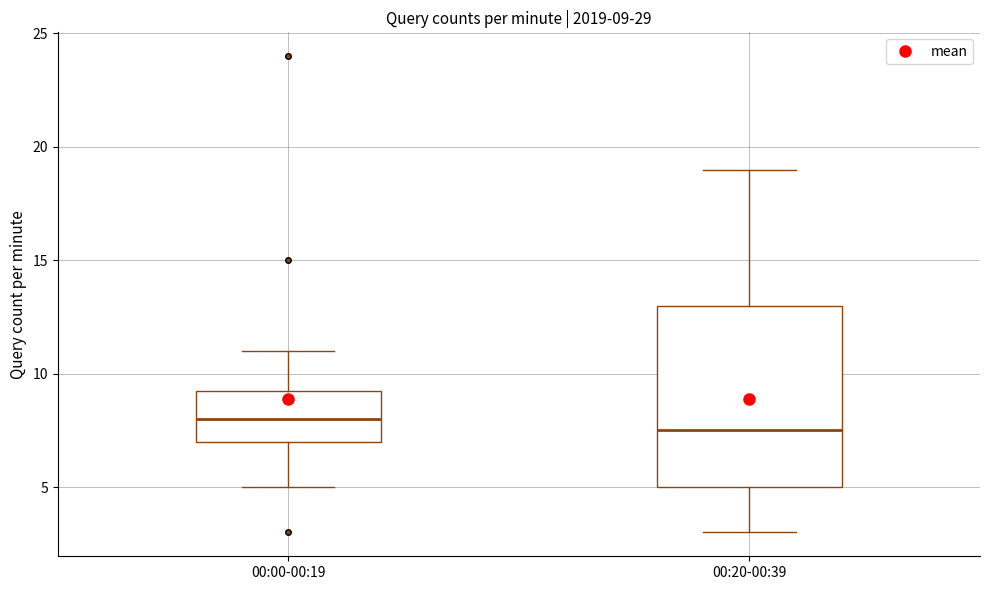

Which box is the tallest, from its lower edge to its upper edge?

00:20-00:39